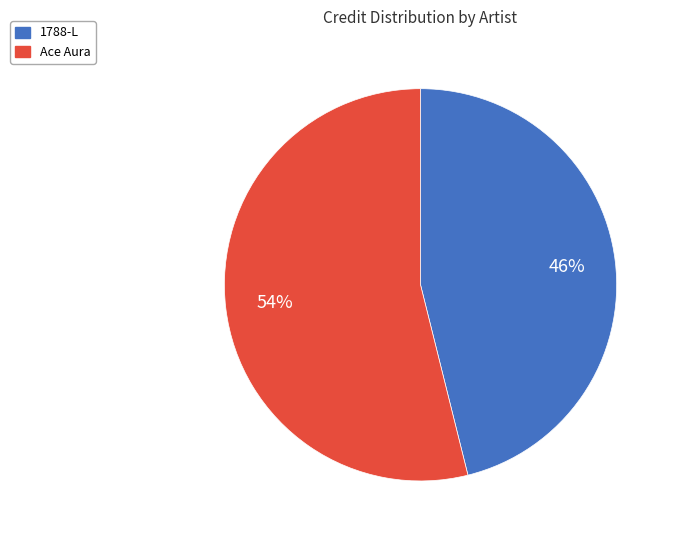

Combined, do Ace Aura and 1788-L account for over 50%?

Yes